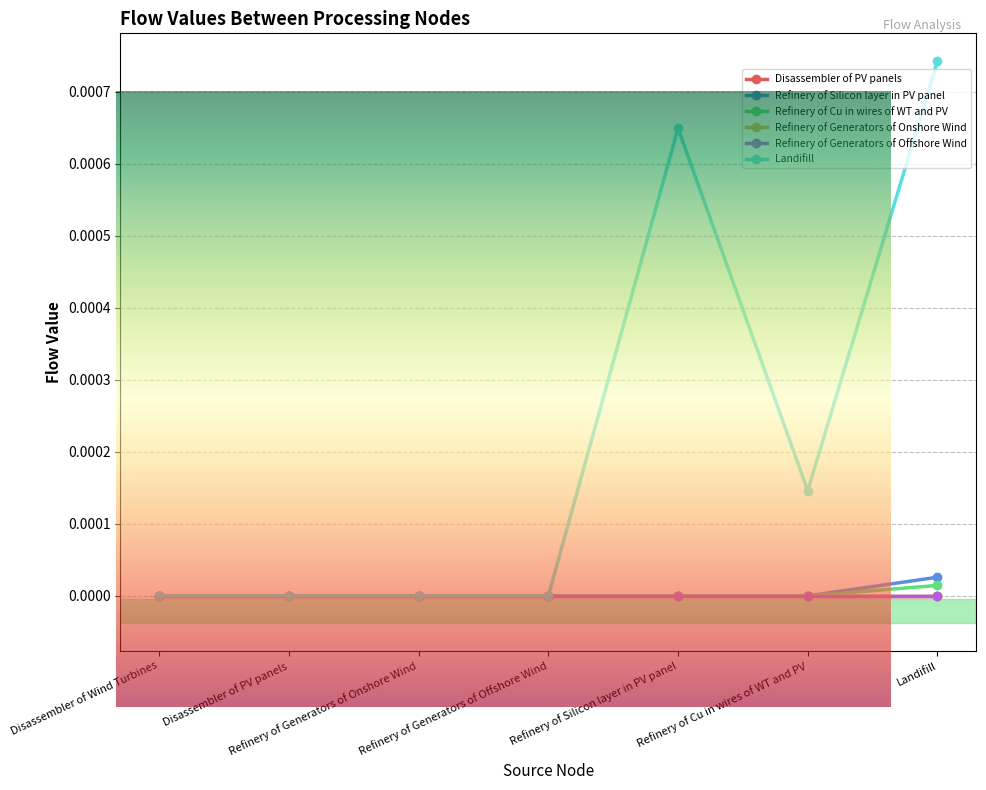

Is this an area chart (filled region under the line)?

No